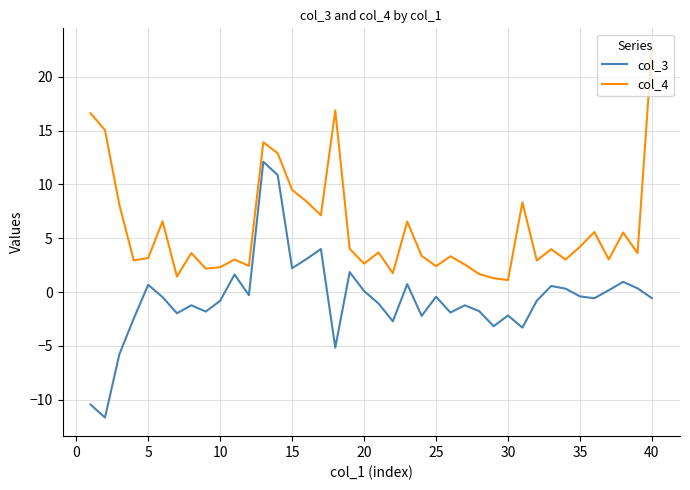

List the series in order of their peak value, lowest first.

col_3, col_4